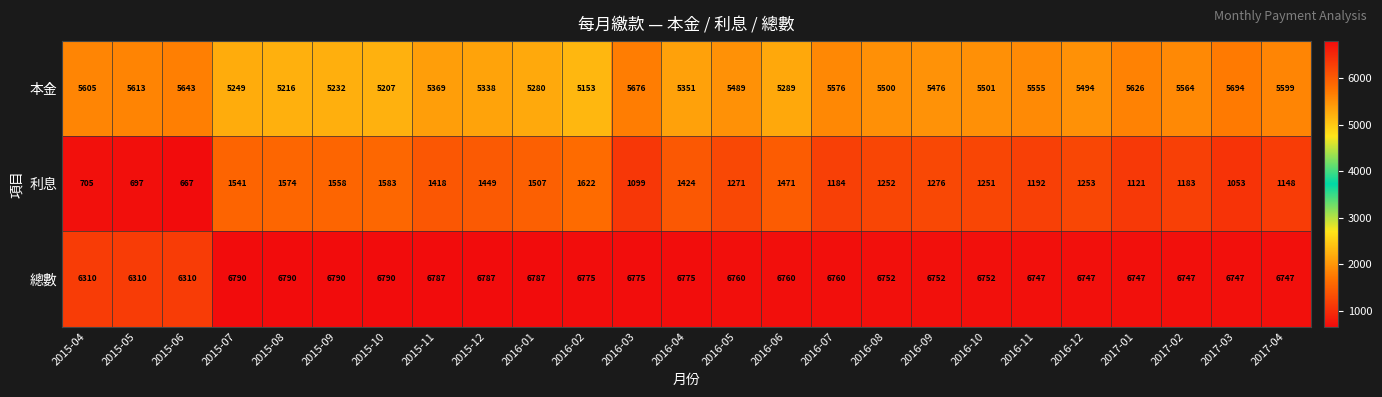

Which series has the largest range (max minus min)?

利息